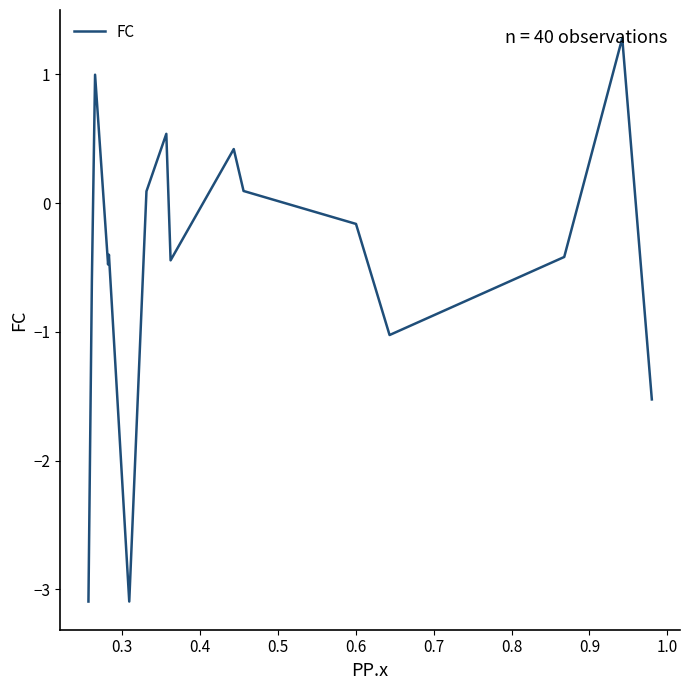

What position from the right is 0.5?

37